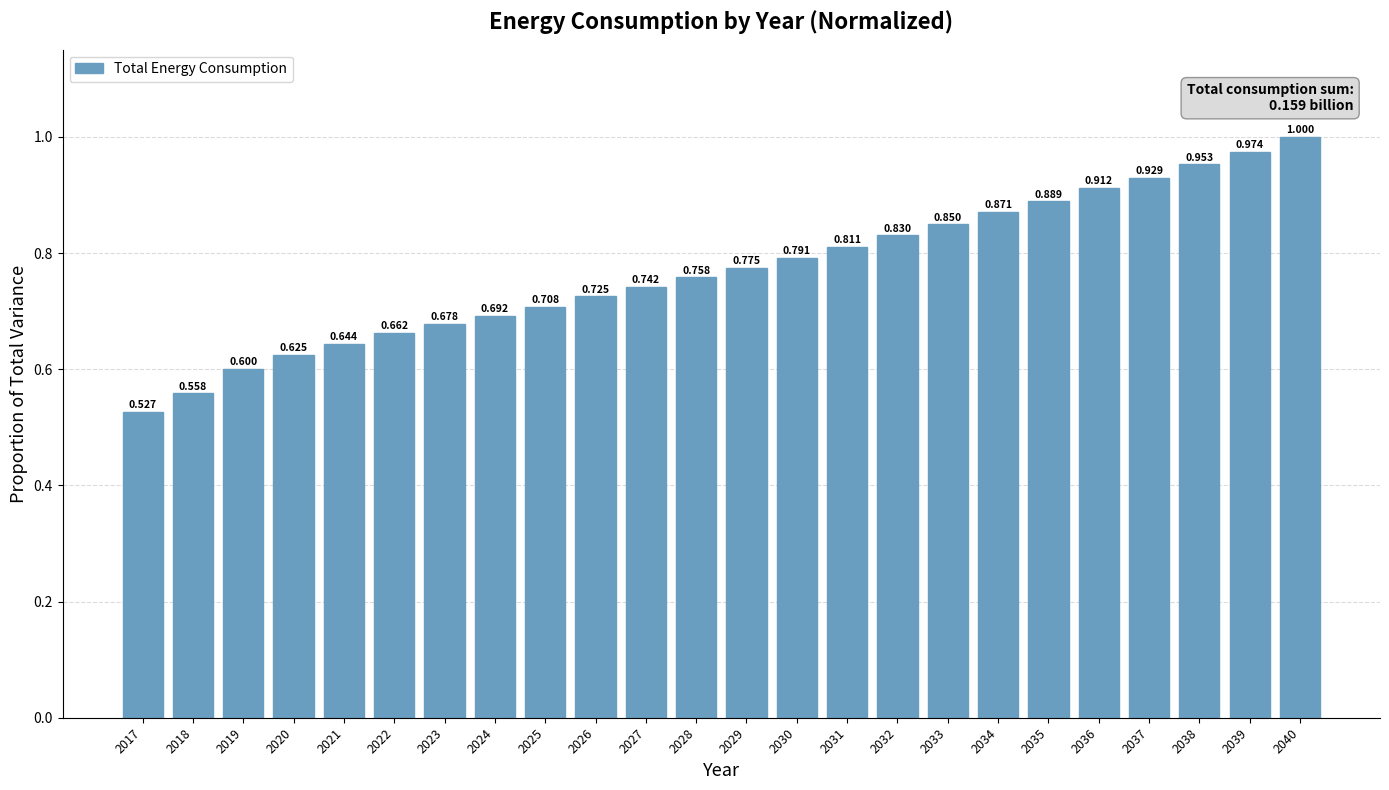

What is the greatest value displayed?

1.0